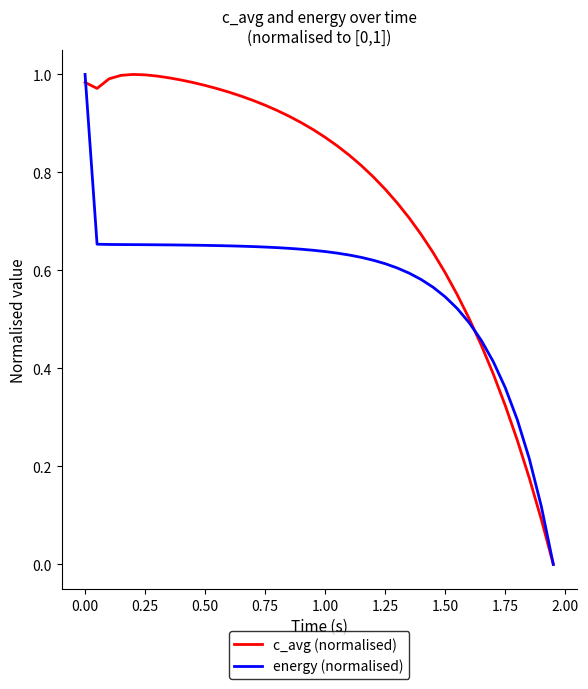

What are all the series names shown in the legend?

c_avg (normalised), energy (normalised)